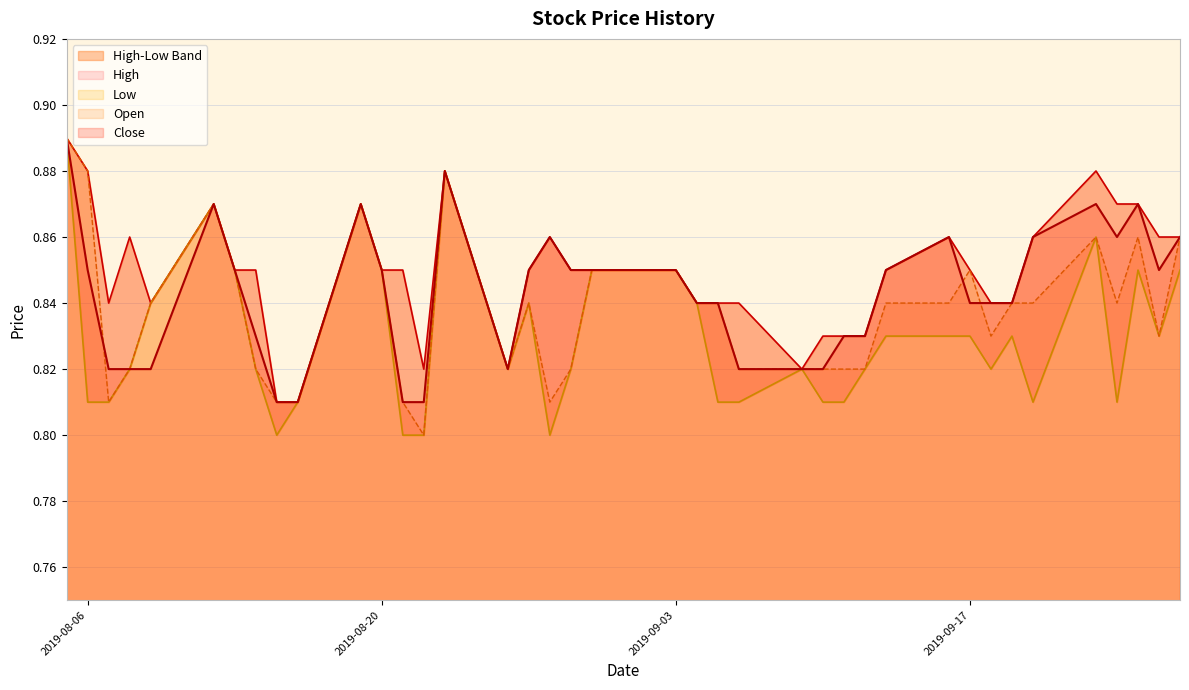

At which category does Low reach its first local valley?

2019-08-15